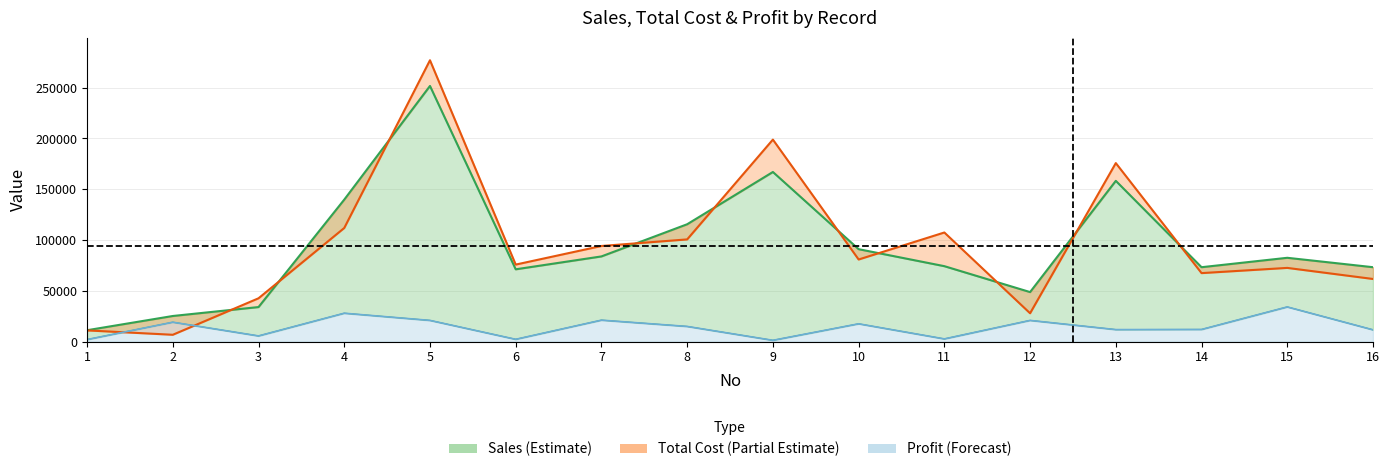

How many interior local valleys does the Profit series have?

5